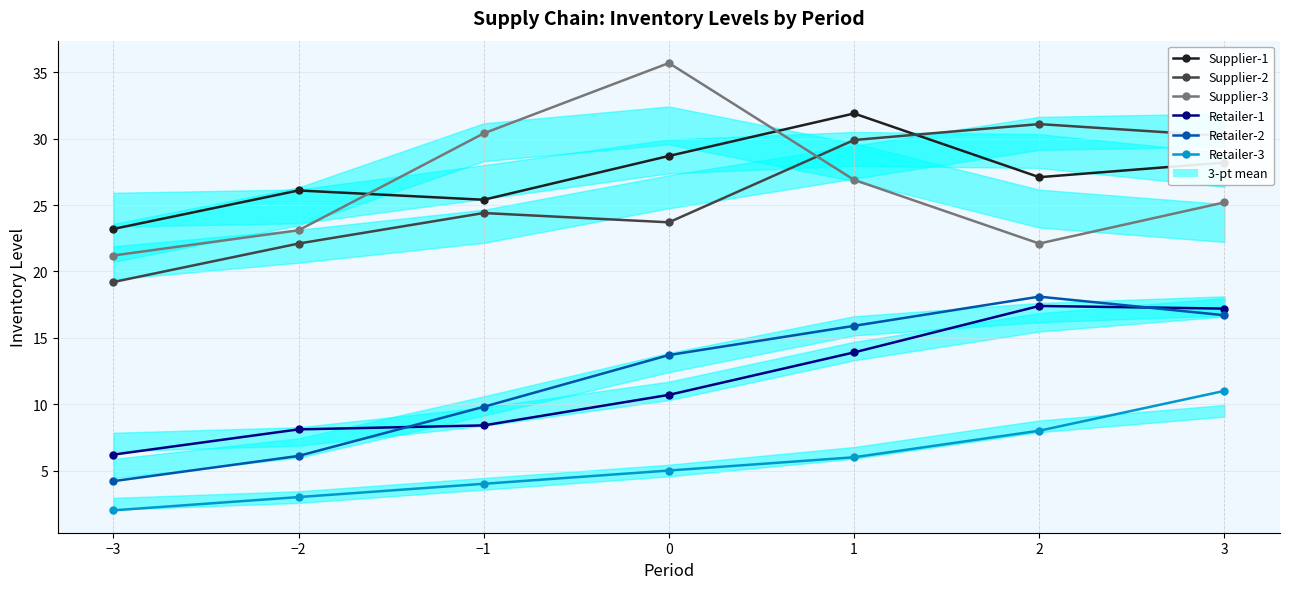

Reading left to right, transcribe all the data shown in this chart.

Supplier-1: −3=23.2	−2=26.1	−1=25.4	0=28.7	1=31.9	2=27.1	3=28.2
Supplier-2: −3=19.2	−2=22.1	−1=24.4	0=23.7	1=29.9	2=31.1	3=30.2
Supplier-3: −3=21.2	−2=23.1	−1=30.4	0=35.7	1=26.9	2=22.1	3=25.2
Retailer-1: −3=6.2	−2=8.1	−1=8.4	0=10.7	1=13.9	2=17.4	3=17.2
Retailer-2: −3=4.2	−2=6.1	−1=9.8	0=13.7	1=15.9	2=18.1	3=16.7
Retailer-3: −3=2.0	−2=3.0	−1=4.0	0=5.0	1=6.0	2=8.0	3=11.0